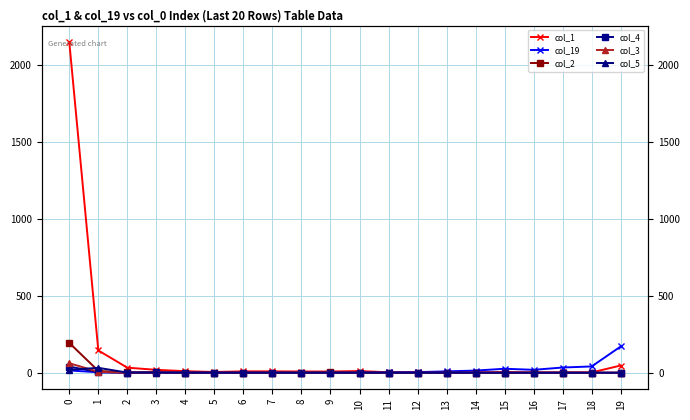

What is the difference between the highest and lowest values at 17?

34